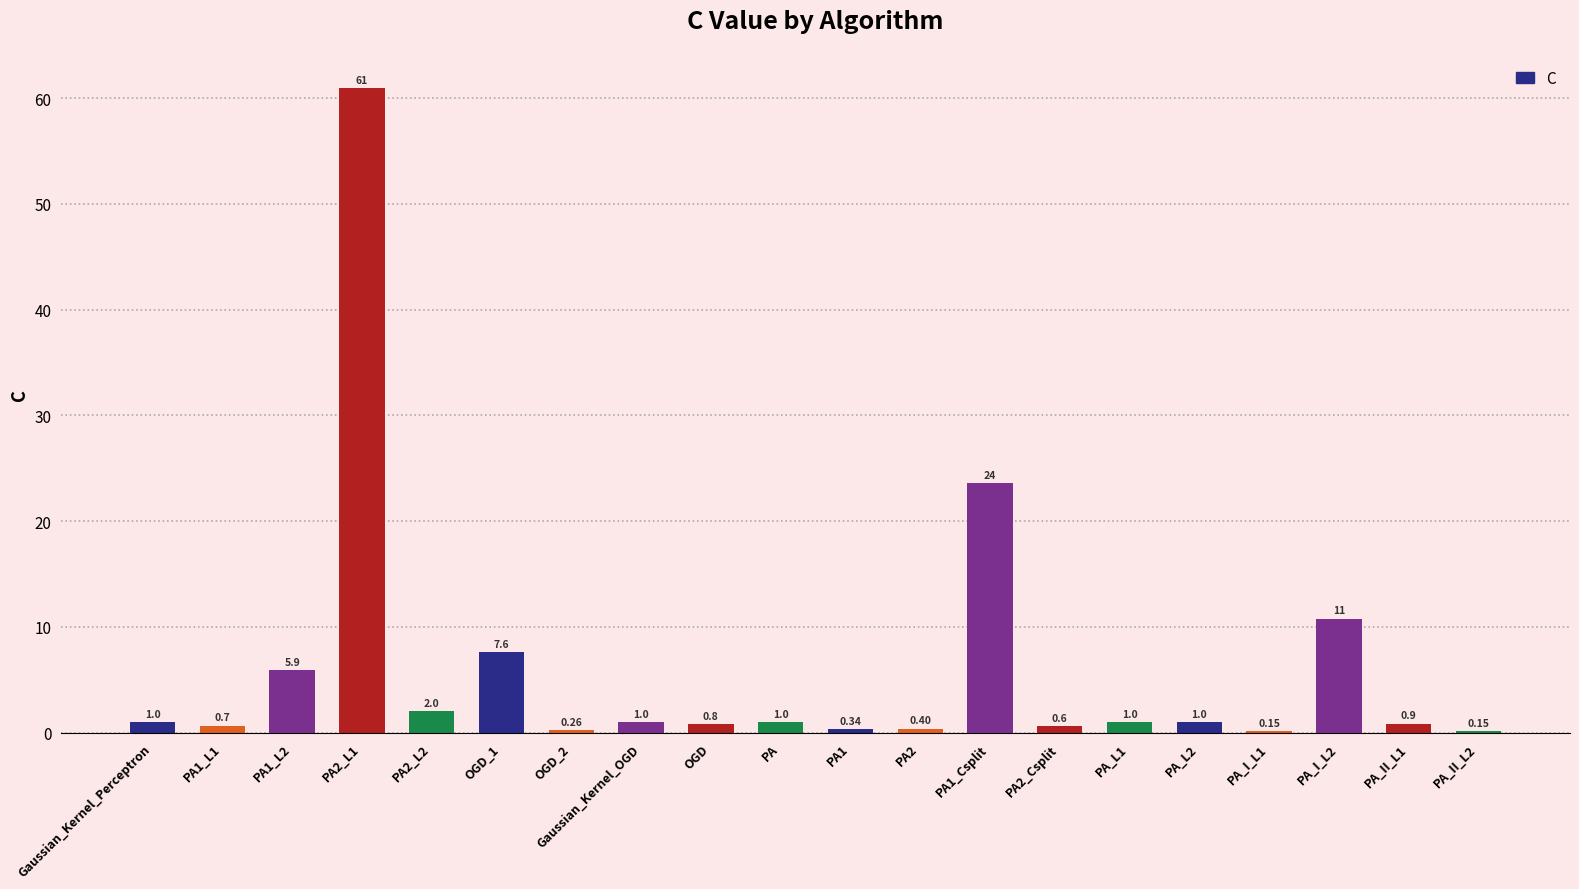

Which has a higher value, Gaussian_Kernel_Perceptron or PA_II_L1?

Gaussian_Kernel_Perceptron